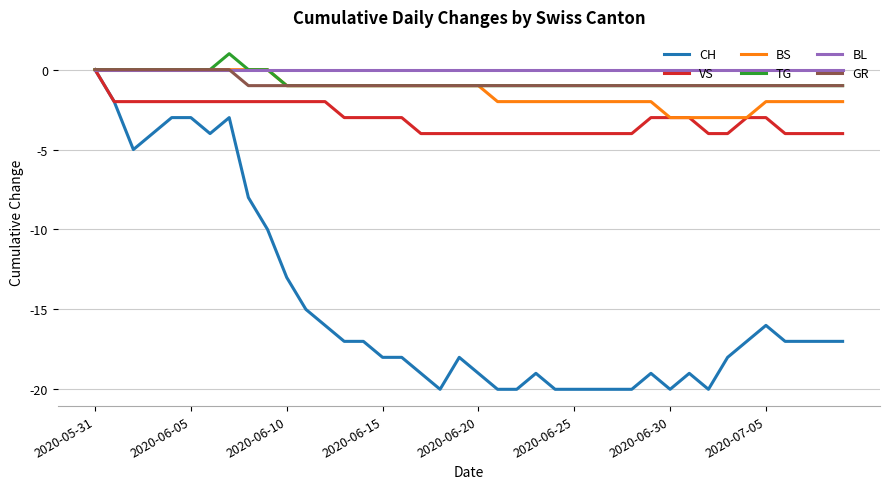

What is the lowest value of the VS series?

-4